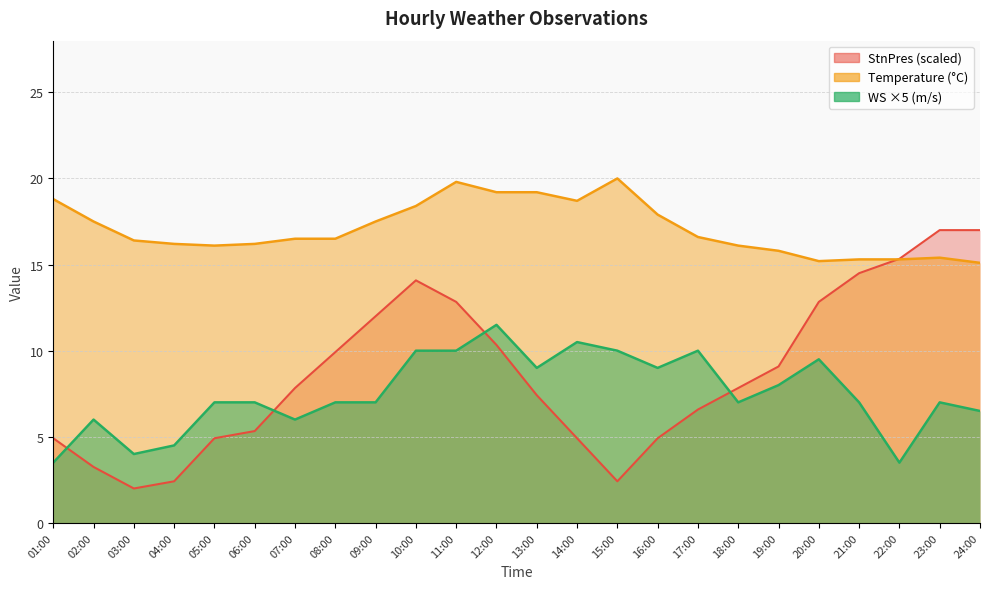

Reading left to right, what are all the values shown in this chart?

Temperature: 01:00=18.8	02:00=17.5	03:00=16.4	04:00=16.2	05:00=16.1	06:00=16.2	07:00=16.5	08:00=16.5	09:00=17.5	10:00=18.4	11:00=19.8	12:00=19.2	13:00=19.2	14:00=18.7	15:00=20.0	16:00=17.9	17:00=16.6	18:00=16.1	19:00=15.8	20:00=15.2	21:00=15.3	22:00=15.3	23:00=15.4	24:00=15.1
WS: 01:00=3.5	02:00=6.0	03:00=4.0	04:00=4.5	05:00=7.0	06:00=7.0	07:00=6.0	08:00=7.0	09:00=7.0	10:00=10.0	11:00=10.0	12:00=11.5	13:00=9.0	14:00=10.5	15:00=10.0	16:00=9.0	17:00=10.0	18:00=7.0	19:00=8.0	20:00=9.5	21:00=7.0	22:00=3.5	23:00=7.0	24:00=6.5
StnPres_norm: 01:00=4.9	02:00=3.2	03:00=2.0	04:00=2.4	05:00=4.9	06:00=5.3	07:00=7.8	08:00=9.9	09:00=12.0	10:00=14.1	11:00=12.8	12:00=10.3	13:00=7.4	14:00=4.9	15:00=2.4	16:00=4.9	17:00=6.6	18:00=7.8	19:00=9.1	20:00=12.8	21:00=14.5	22:00=15.3	23:00=17.0	24:00=17.0